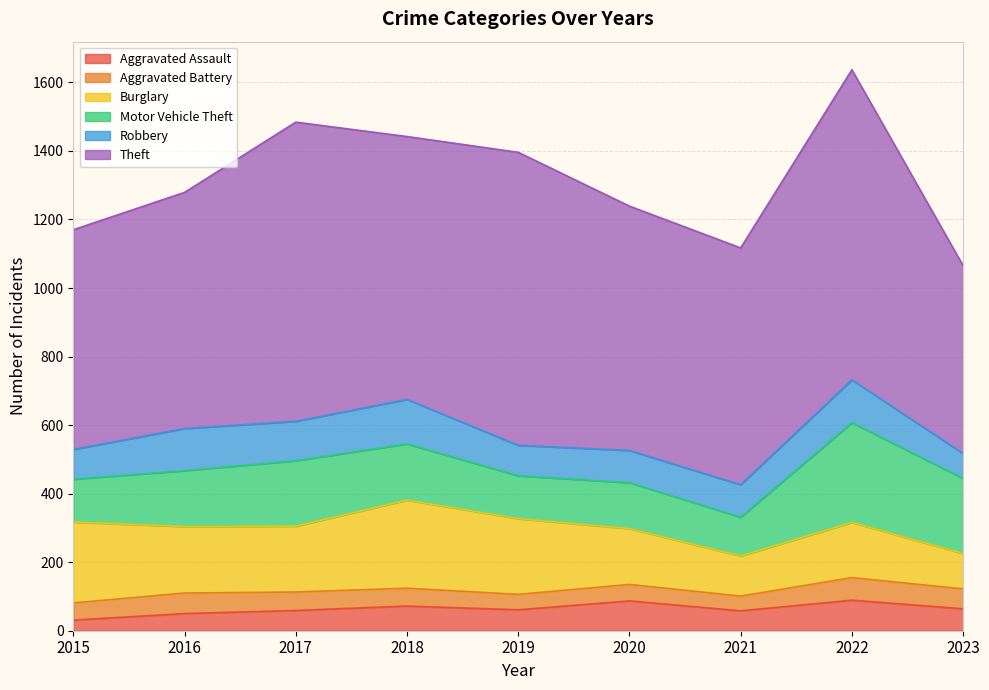

True or false: Motor Vehicle Theft has a value of 133 at 2023.

False